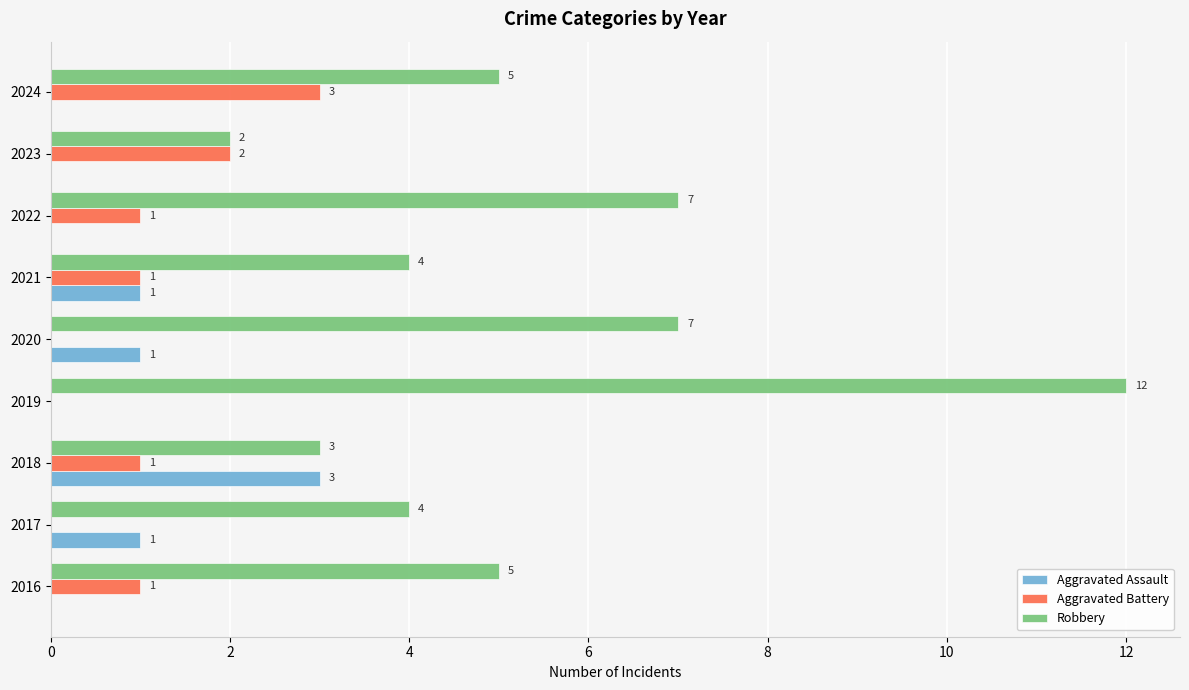

What is the sum of all Aggravated Battery values?

9